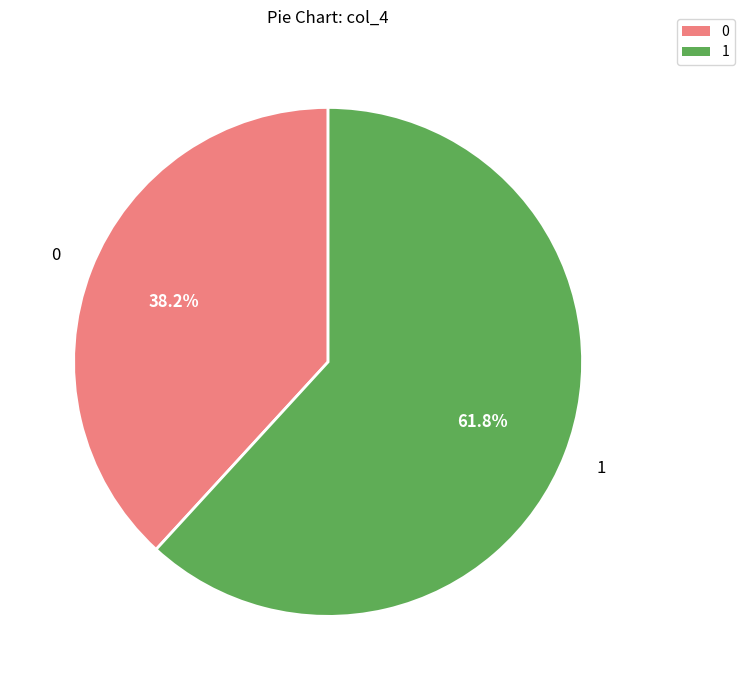

Combined, what portion of the pie is 0 and 1?

100.0%